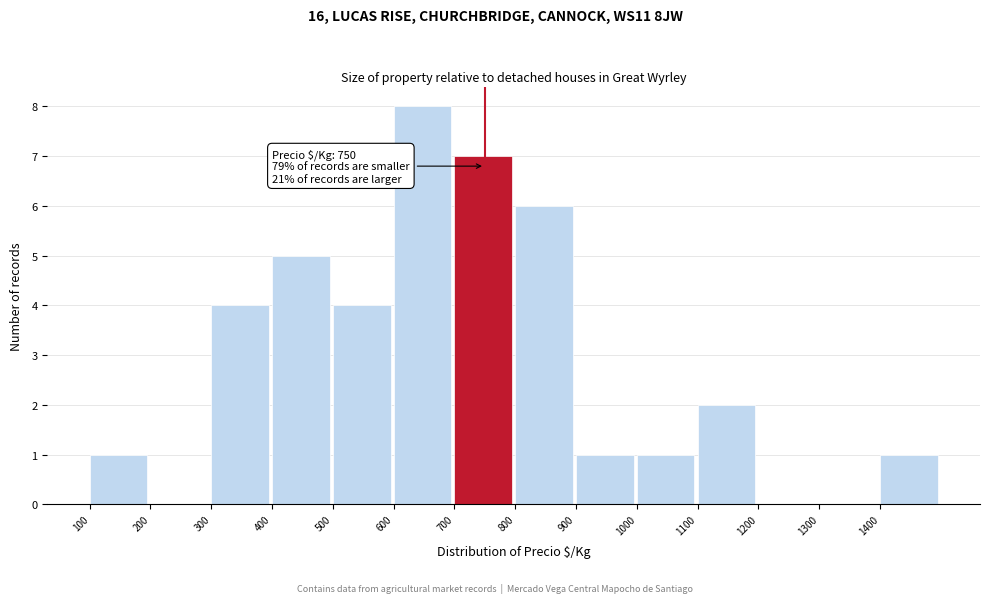

Over which range of the x-axis is the bar tallest?

600 to 700